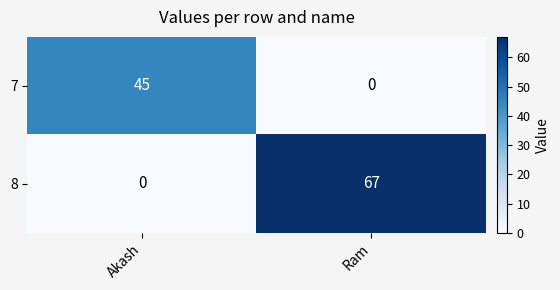

List the series in order of their peak value, lowest first.

7, 8